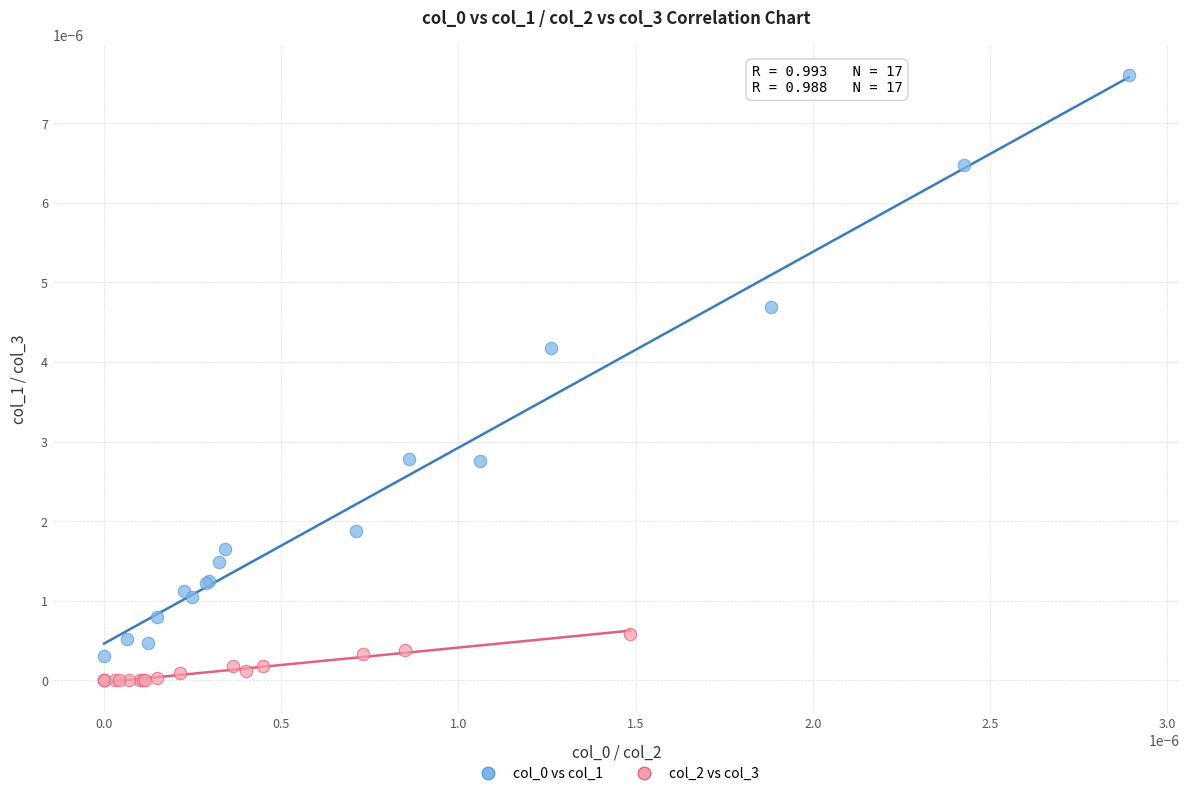

Which series reaches the minimum Y coordinate?

col_2 vs col_3